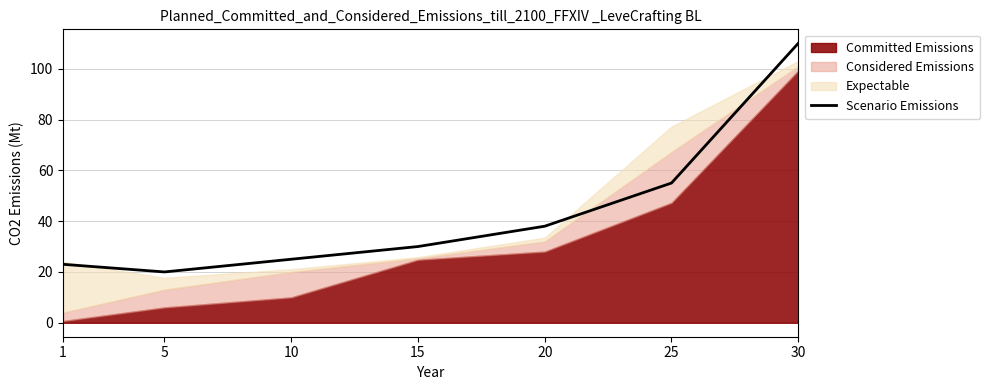

True or false: the data shows 16 at 1.

False